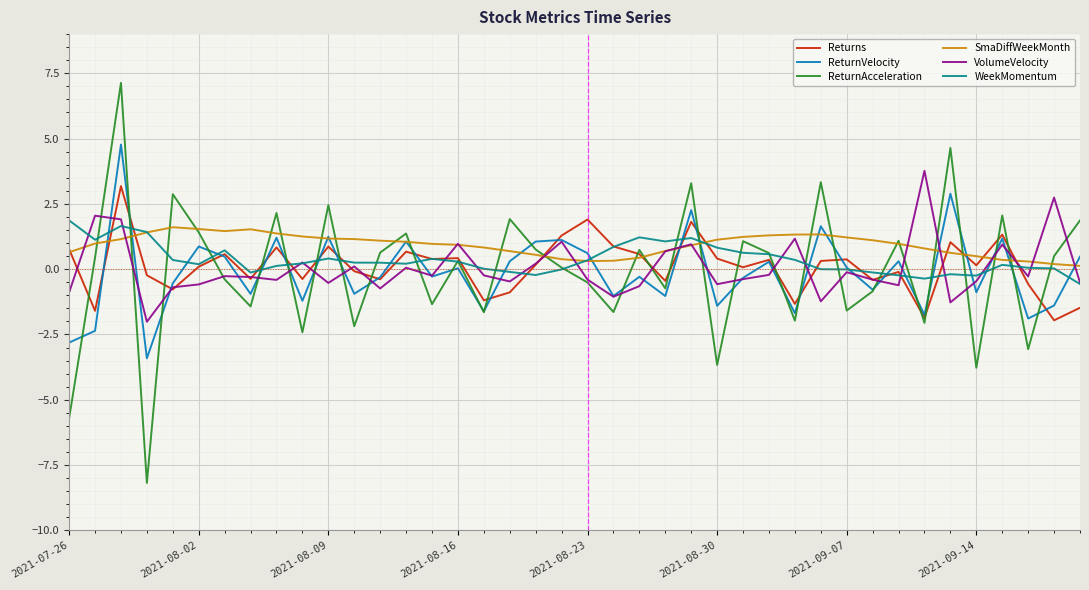

Which series has the widest spread of values?

ReturnAcceleration